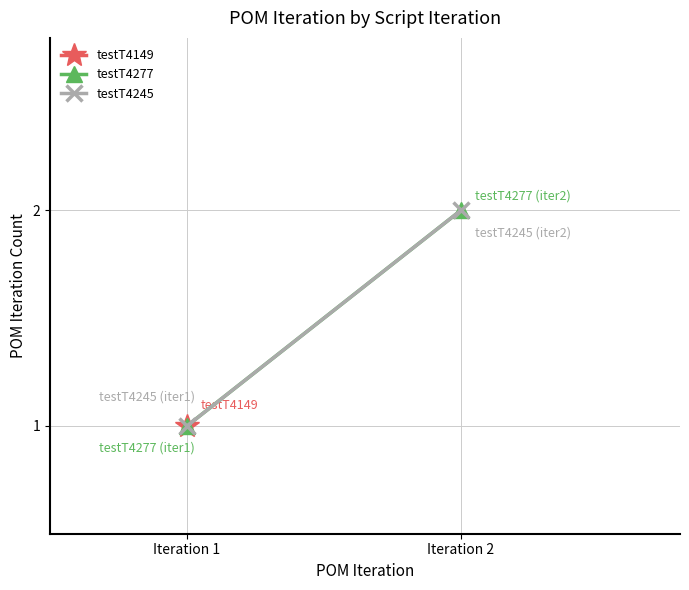

What is the sum of all testT4245 values?

3